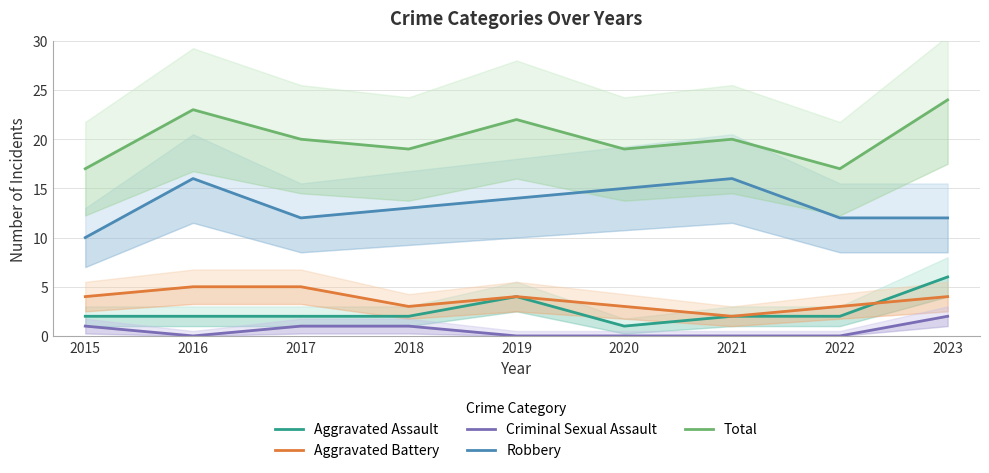

Is it true that Aggravated Battery equals 2 at 2020?

False